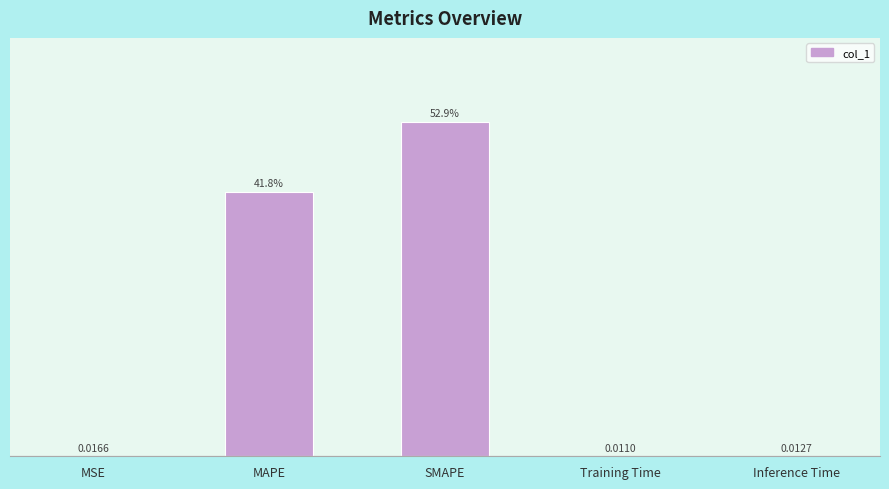

At which category does the chart reach its peak across all series?

SMAPE